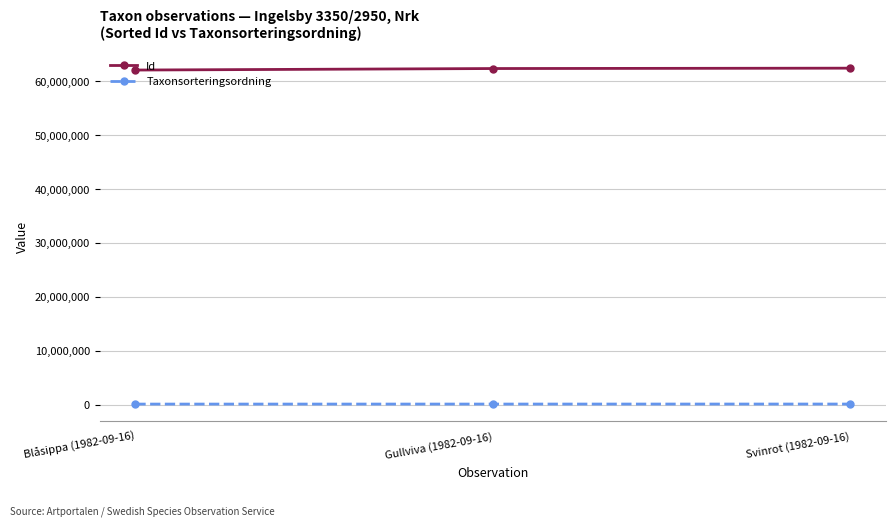

How many Taxonsorteringsordning values are between 98520 and 106964?

3